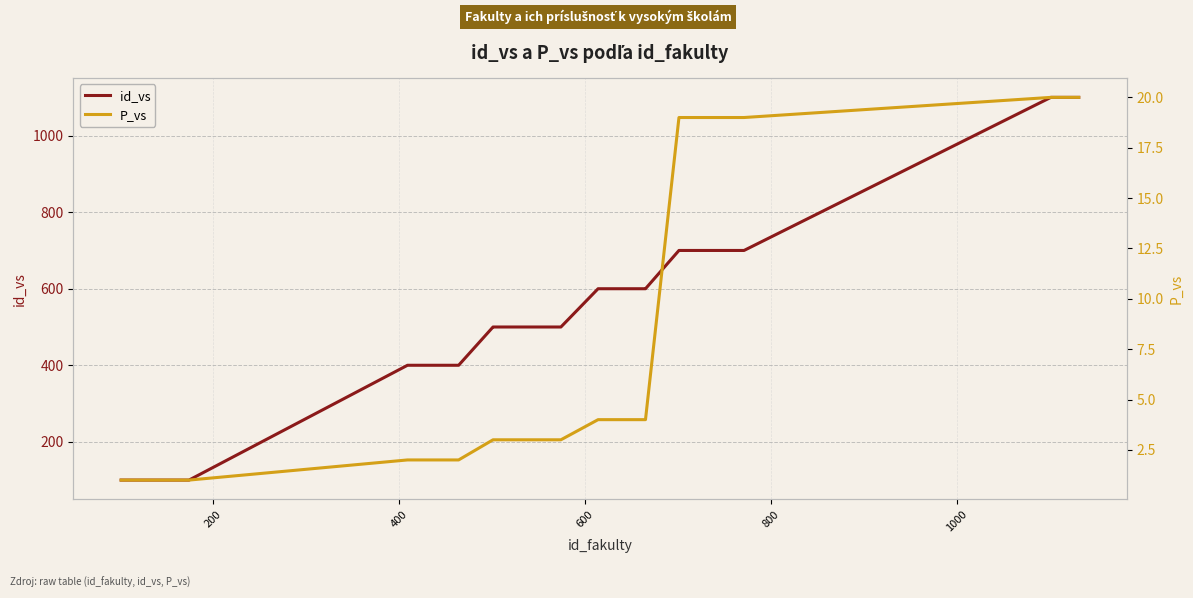

What is the lowest value of the id_vs series?

100